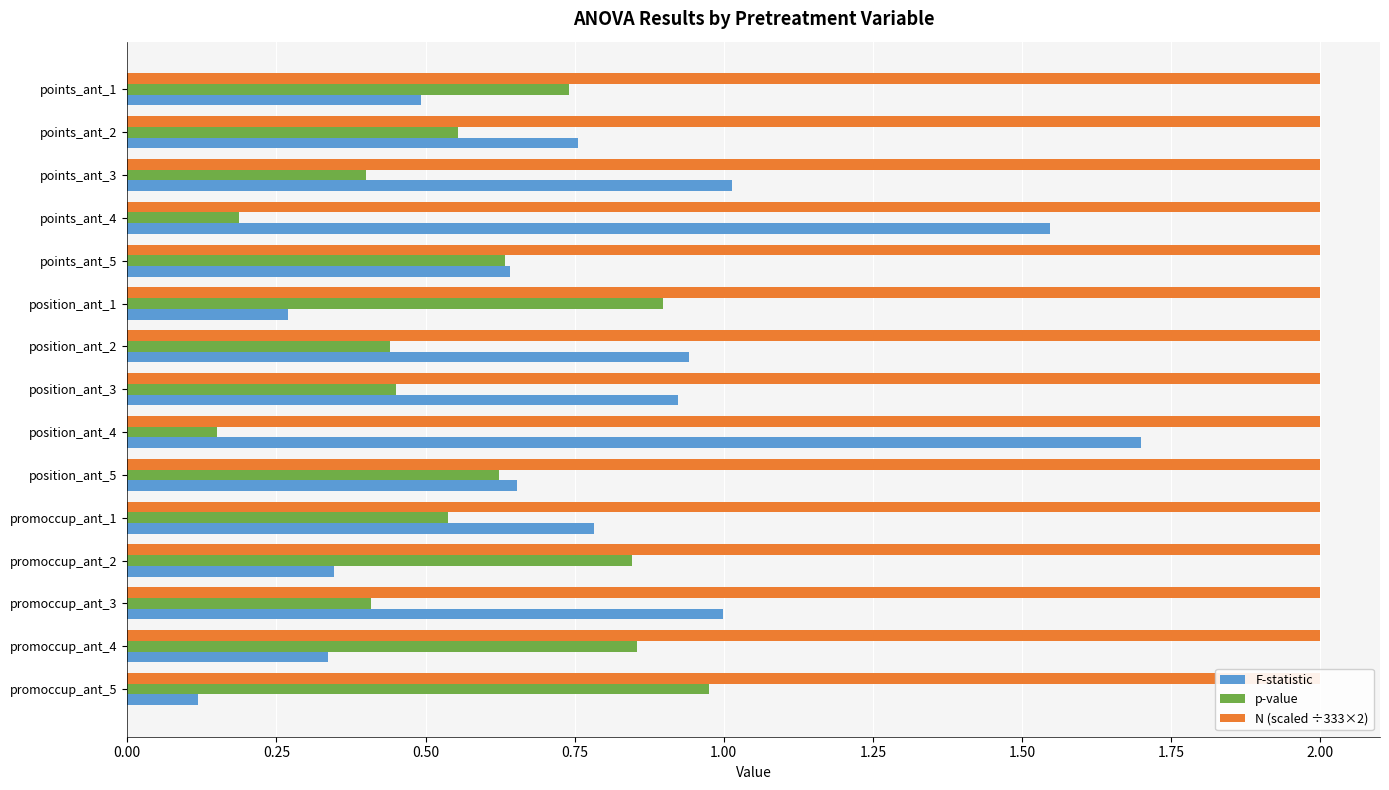

Does the chart contain stacked bars?

No